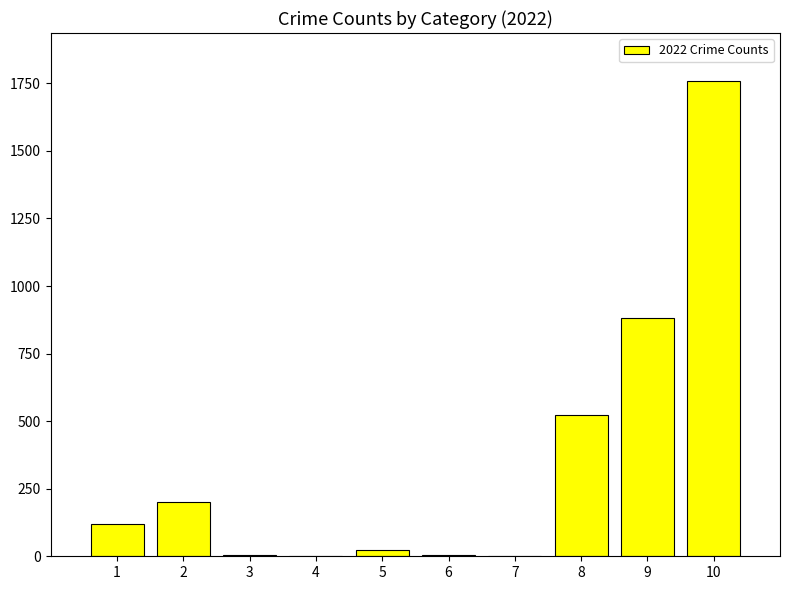

Is it true that the value at 2 is 202?

True